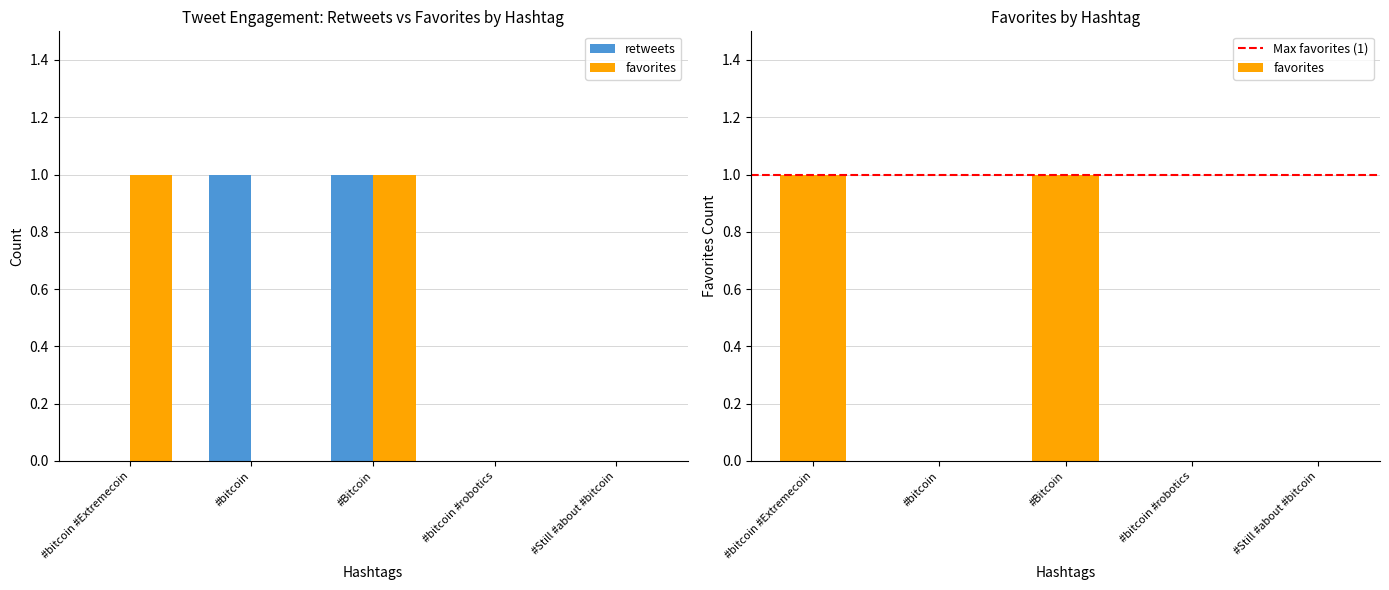

What position from the right is #bitcoin #Extremecoin?

5